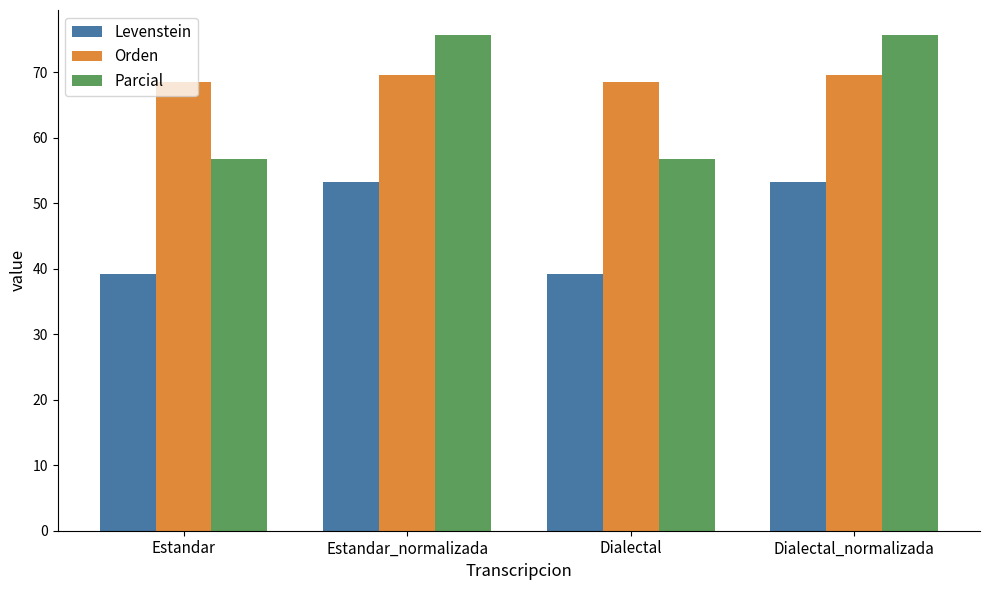

What is the minimum value shown in the chart?

39.3